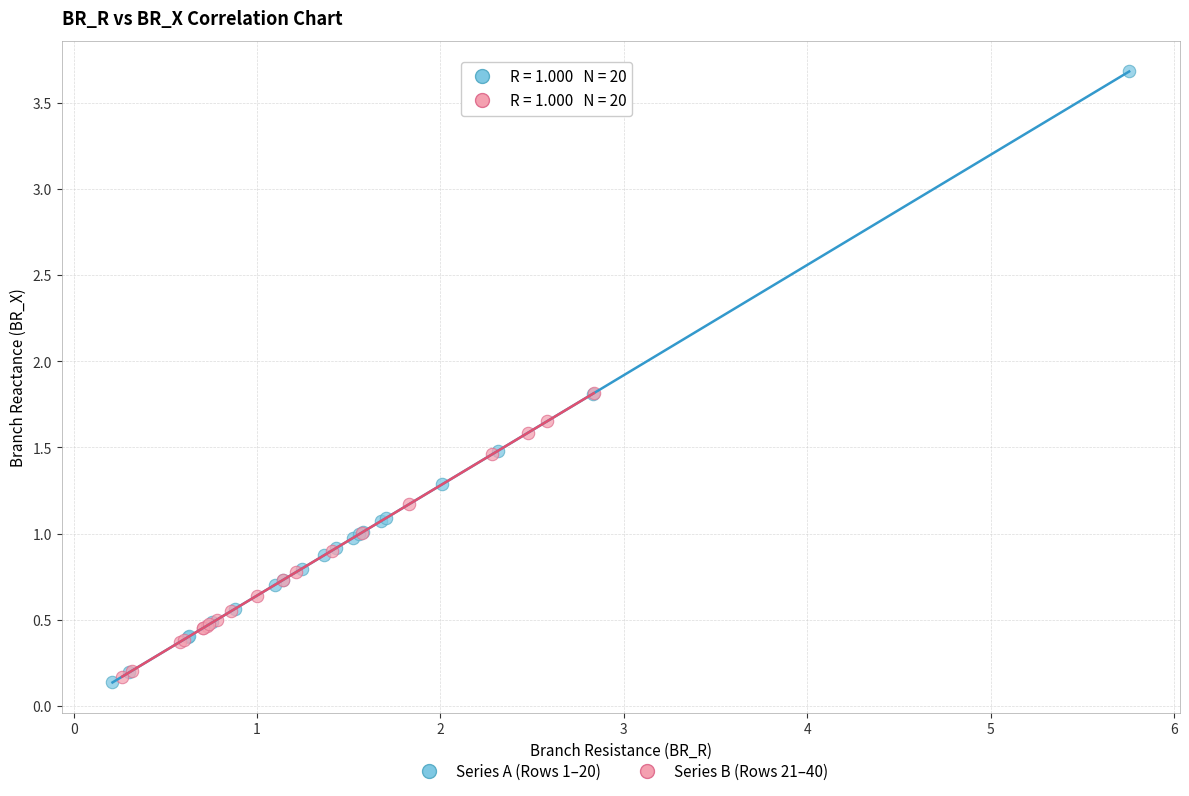

What are all the series names shown in the legend?

Series A (Rows 1–20), Series B (Rows 21–40)